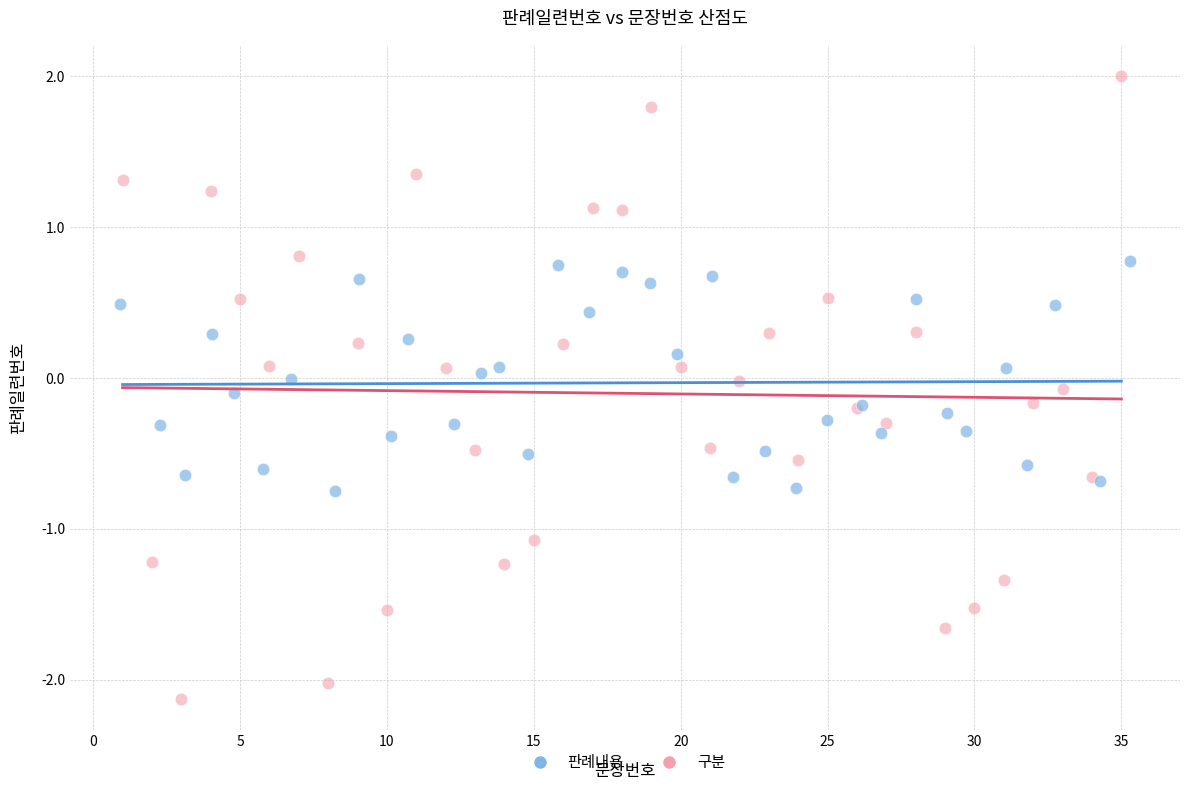

Which series reaches the maximum Y coordinate?

구분